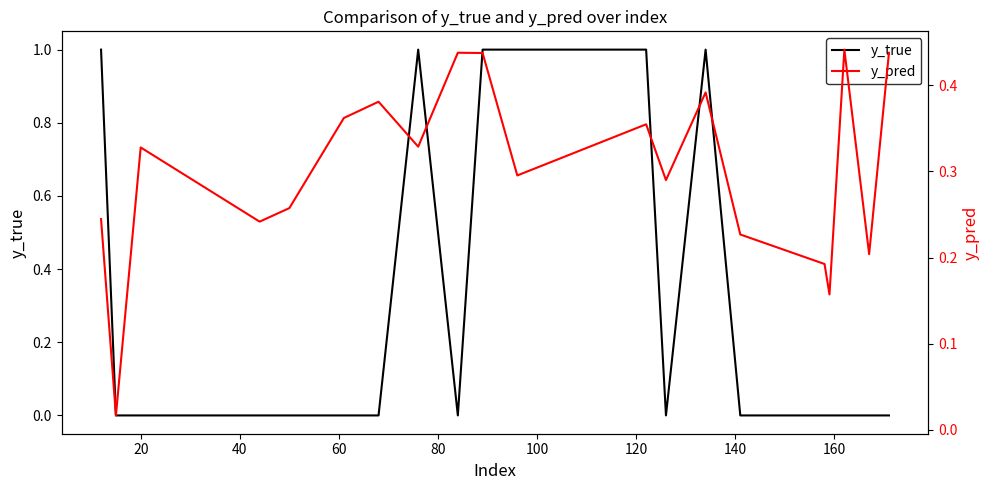

List the series in order of their peak value, highest first.

y_true, y_pred